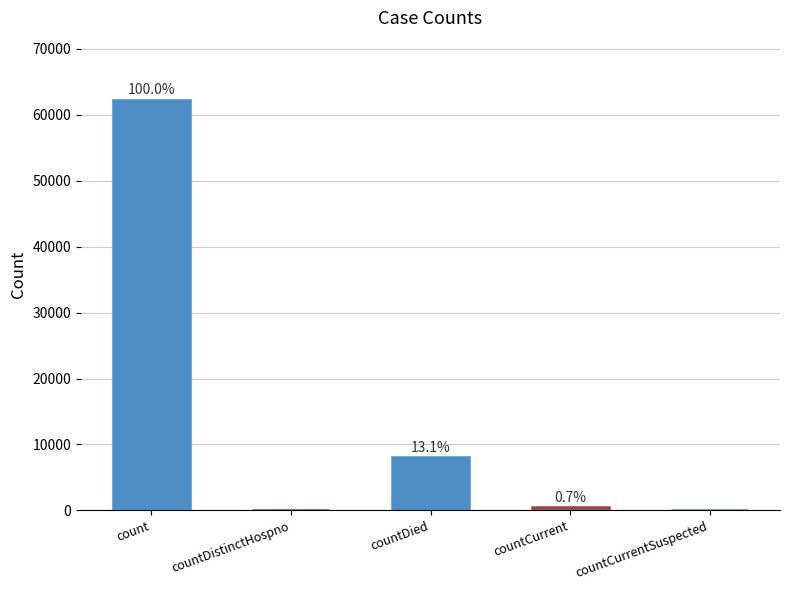

True or false: the data shows 104 at countCurrent.

False